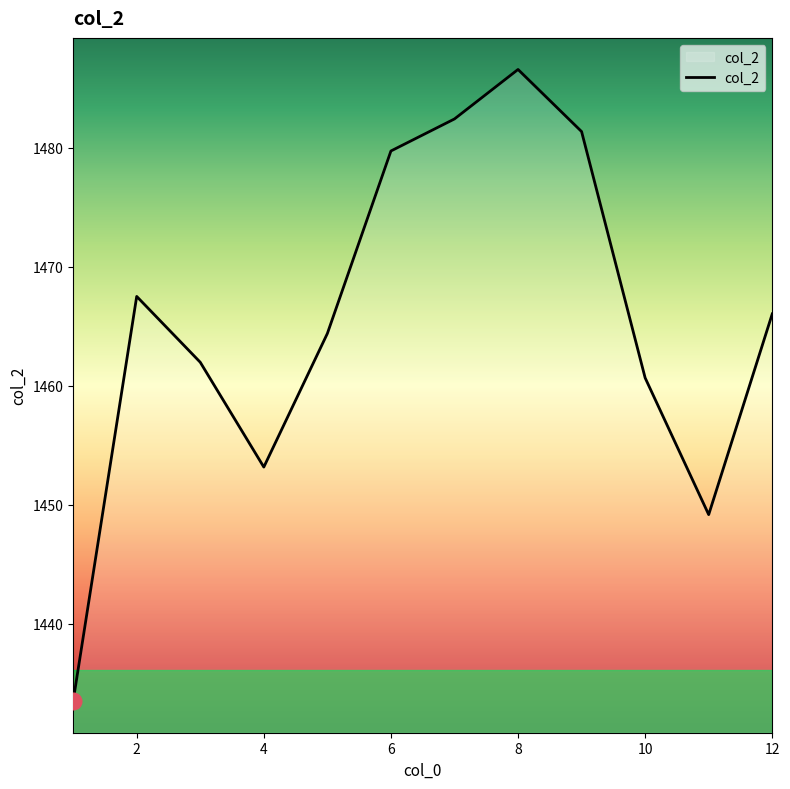

What is the maximum value shown in the chart?

1486.6